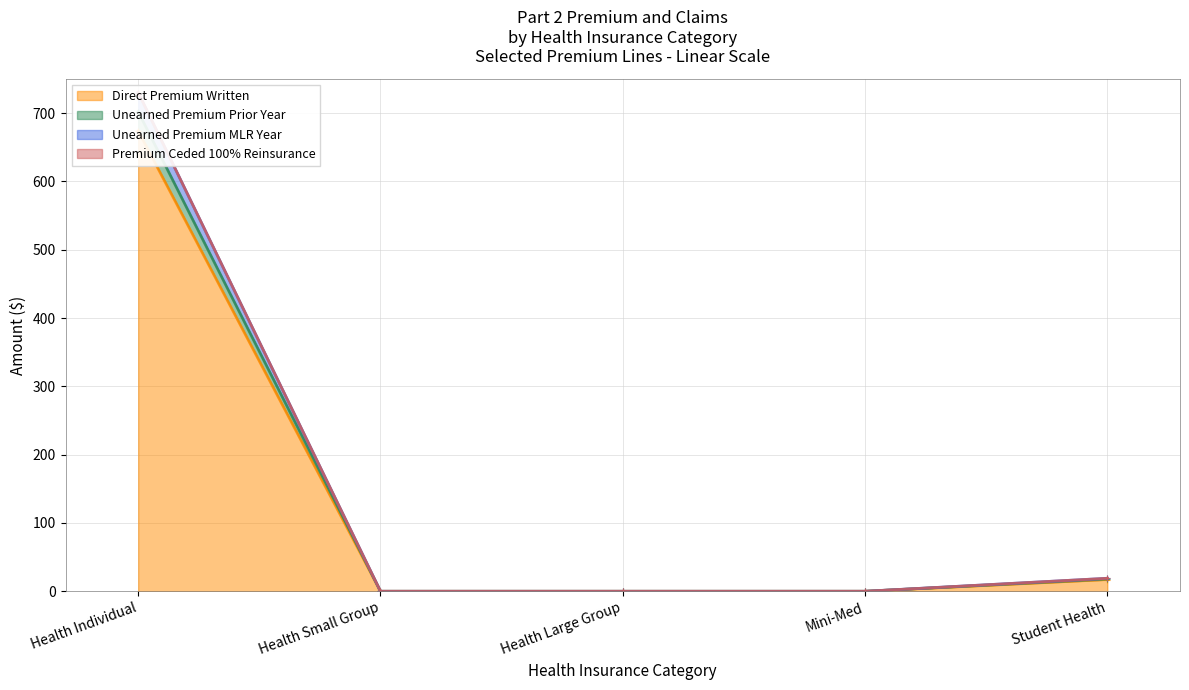

What is the maximum value shown in the chart?

730.0